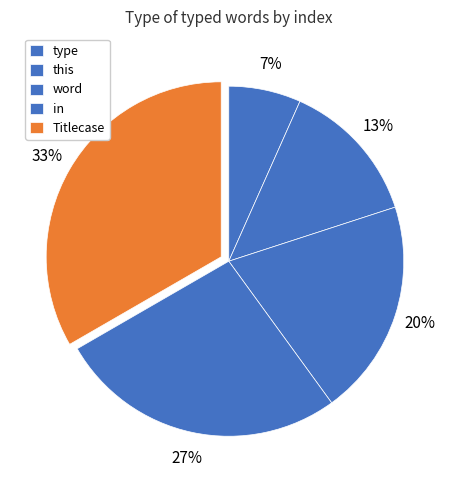

Count the number of slices in the pie.

5